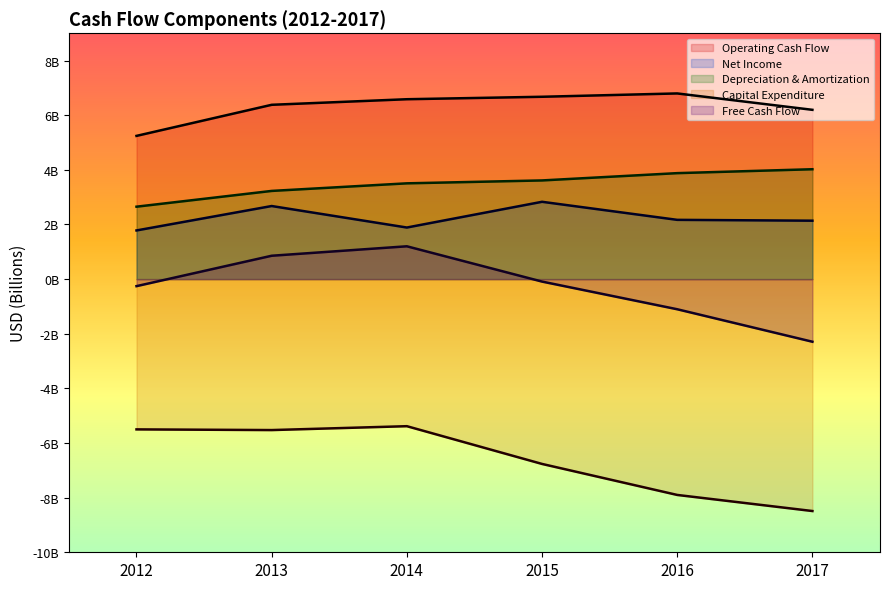

Reading left to right, what are all the values shown in this chart?

Operating Cash Flow: 2012=5.2	2013=6.4	2014=6.6	2015=6.7	2016=6.8	2017=6.2
Net Income: 2012=1.8	2013=2.7	2014=1.9	2015=2.8	2016=2.2	2017=2.1
Depreciation & Amortization: 2012=2.7	2013=3.2	2014=3.5	2015=3.6	2016=3.9	2017=4.0
Capital Expenditure: 2012=-5.5	2013=-5.5	2014=-5.4	2015=-6.8	2016=-7.9	2017=-8.5
Free Cash Flow: 2012=-0.3	2013=0.9	2014=1.2	2015=-0.1	2016=-1.1	2017=-2.3